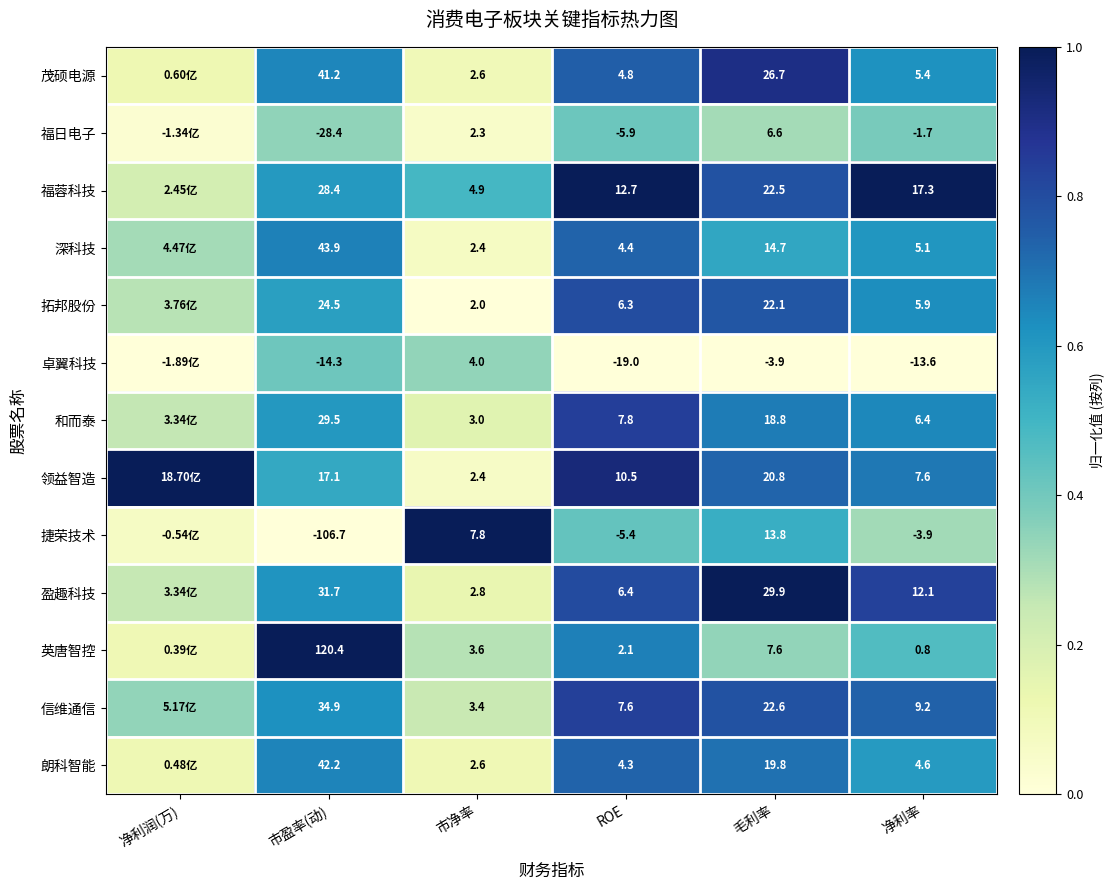

At 毛利率, list the series in order from largest to smallest.

盈趣科技, 茂硕电源, 信维通信, 福蓉科技, 拓邦股份, 领益智造, 朗科智能, 和而泰, 深科技, 捷荣技术, 英唐智控, 福日电子, 卓翼科技